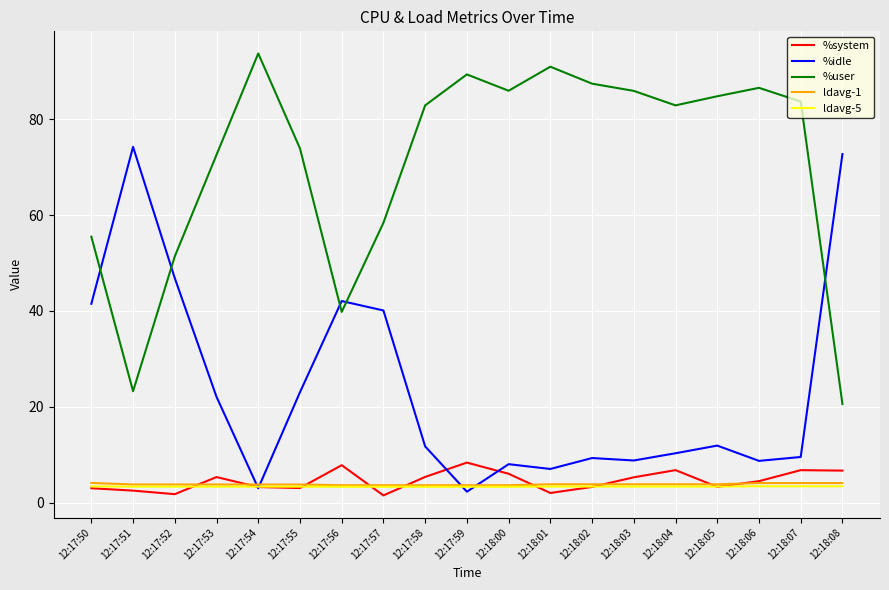

True or false: %user and ldavg-1 intersect in this chart.

False